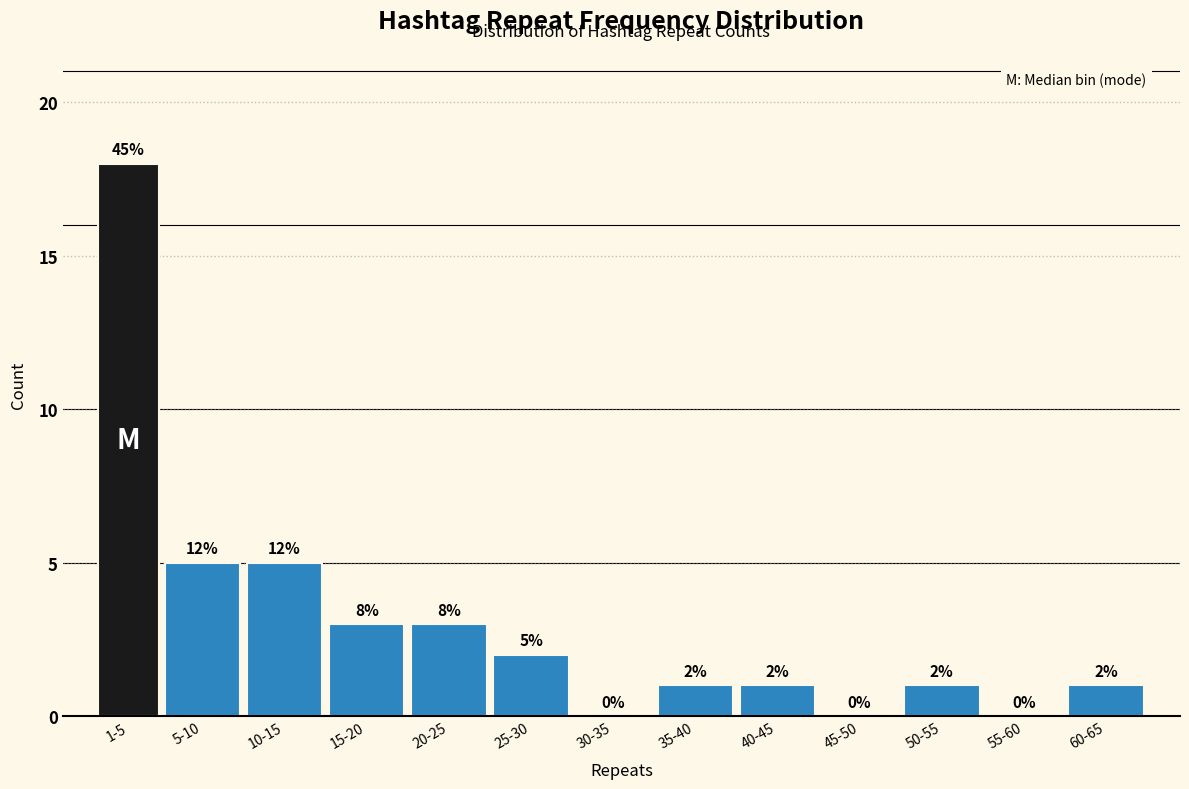

Reading left to right, transcribe all the data shown in this chart.

1-5=18	5-10=5	10-15=5	15-20=3	20-25=3	25-30=2	30-35=0	35-40=1	40-45=1	45-50=0	50-55=1	55-60=0	60-65=1